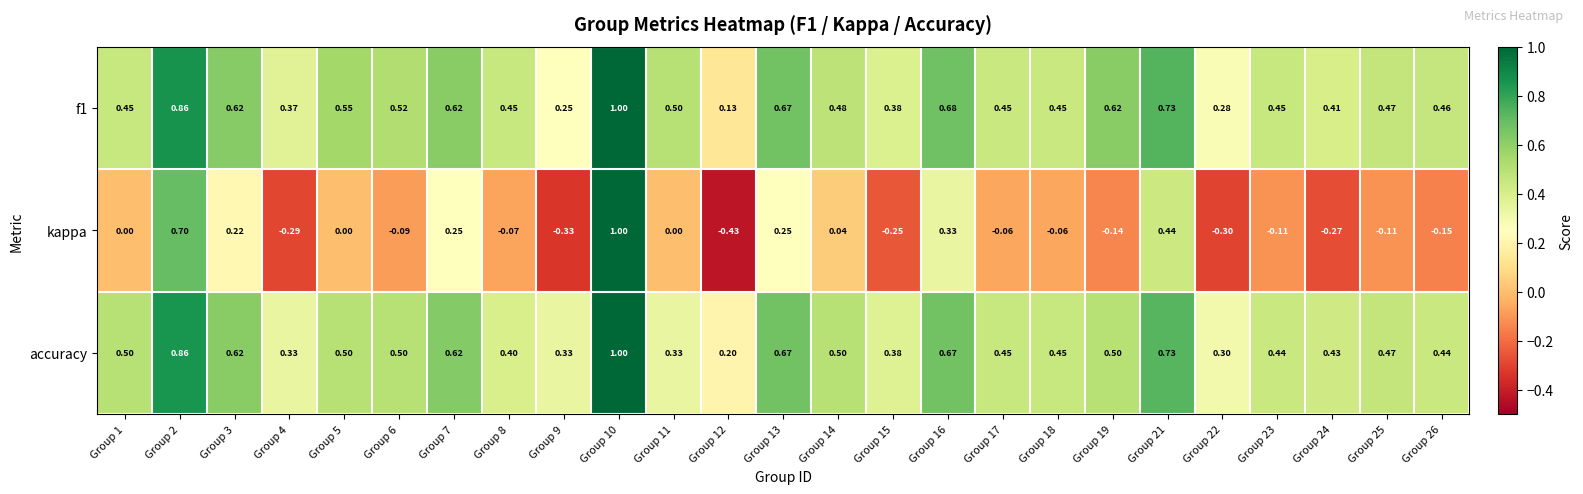

Which series has the widest spread of values?

kappa